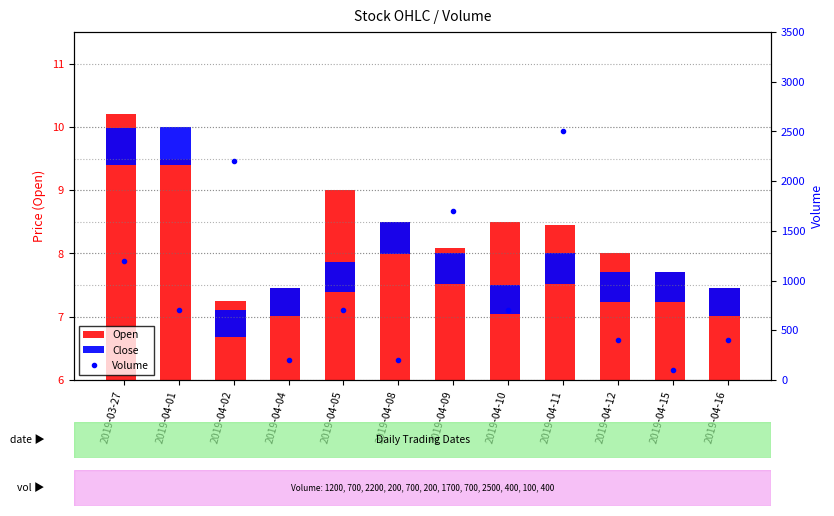

Which series has the largest total across all categories?

Volume